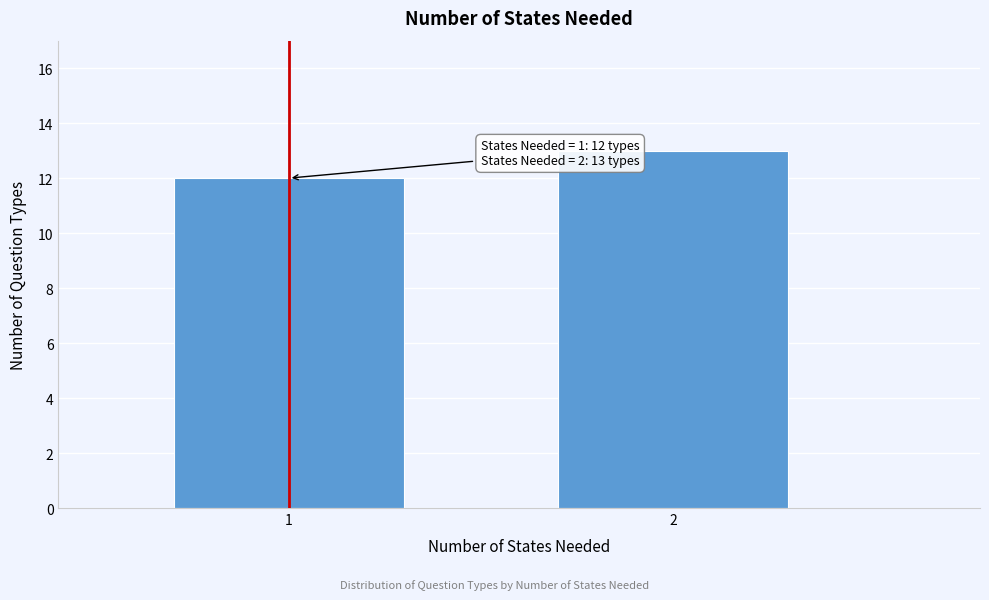

Reading left to right, list all the values displayed in this chart.

12	13